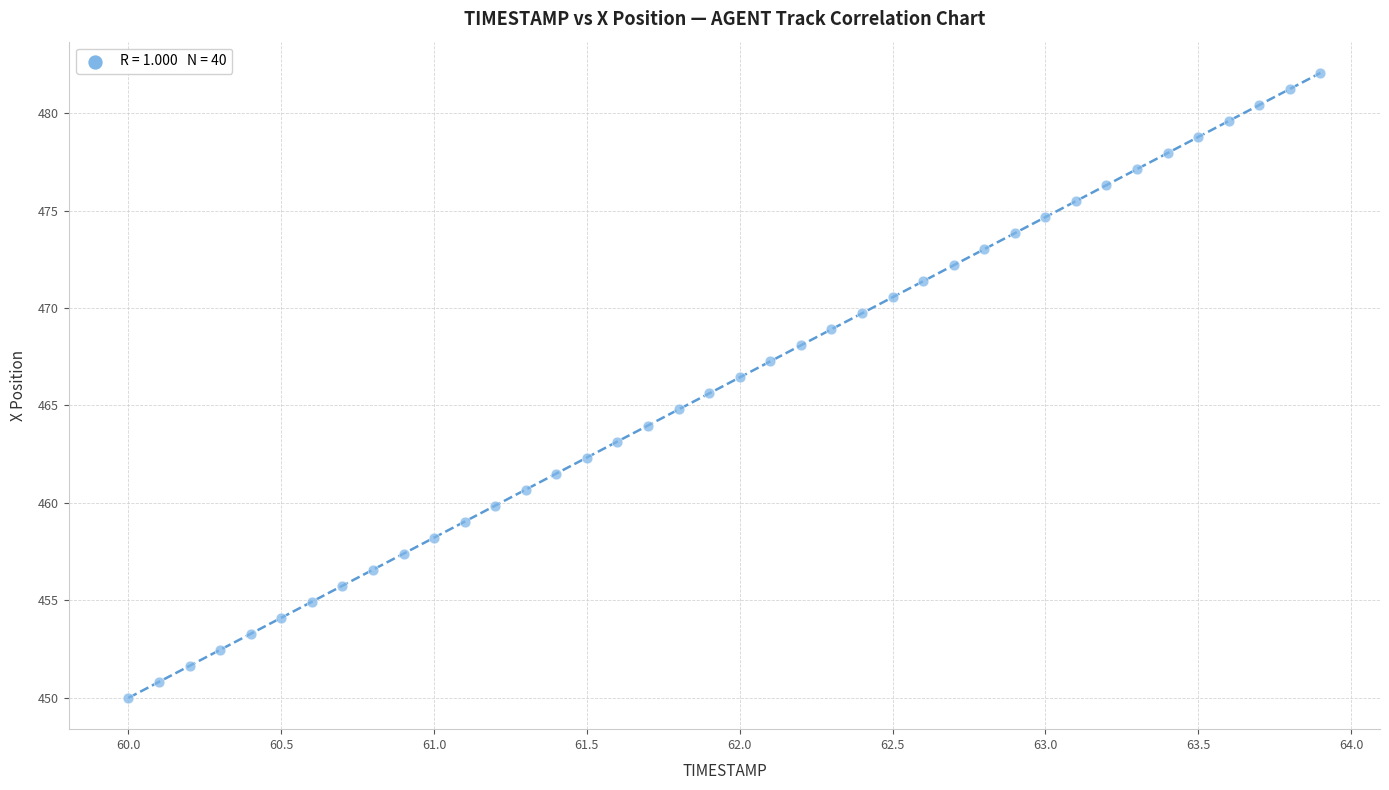

What is the range of X values (max minus min)?

3.9